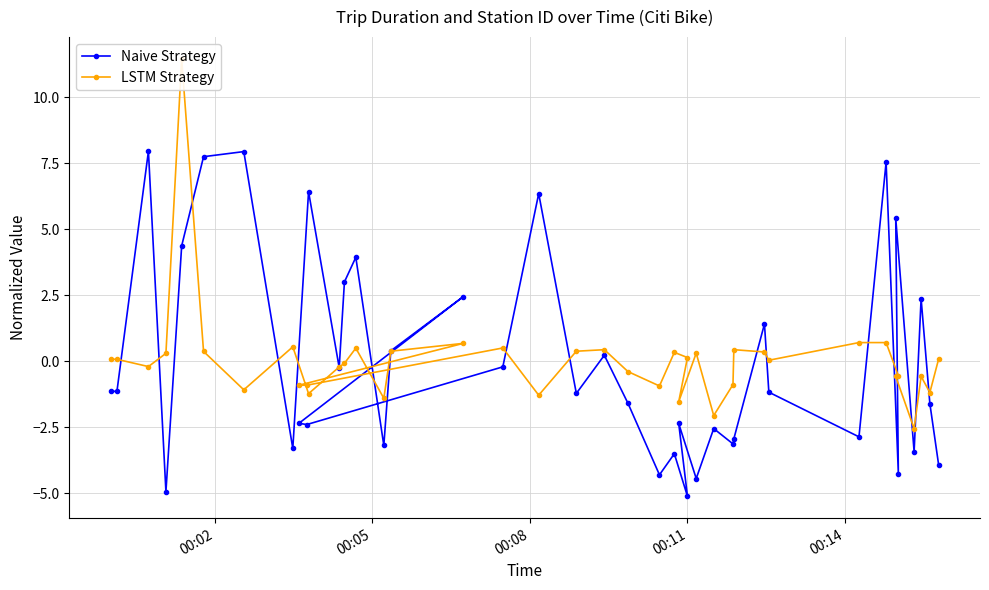

What is the value of the Naive Strategy point at the 10th from the left?

-2.4